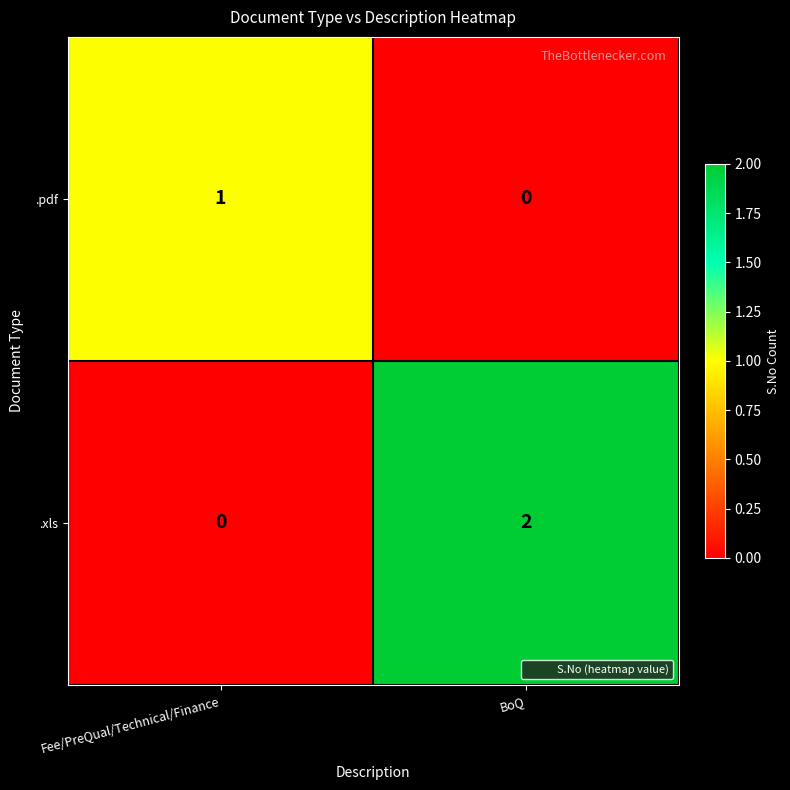

How many values in .pdf are above zero?

1